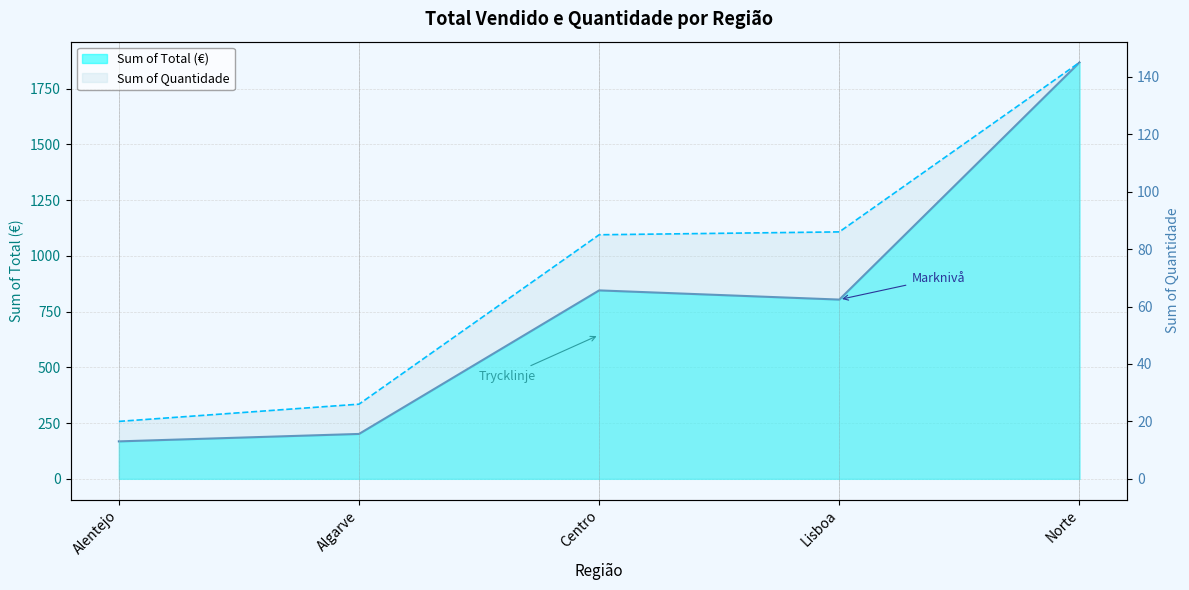

At which category does Sum of Total reach its first local peak?

Centro